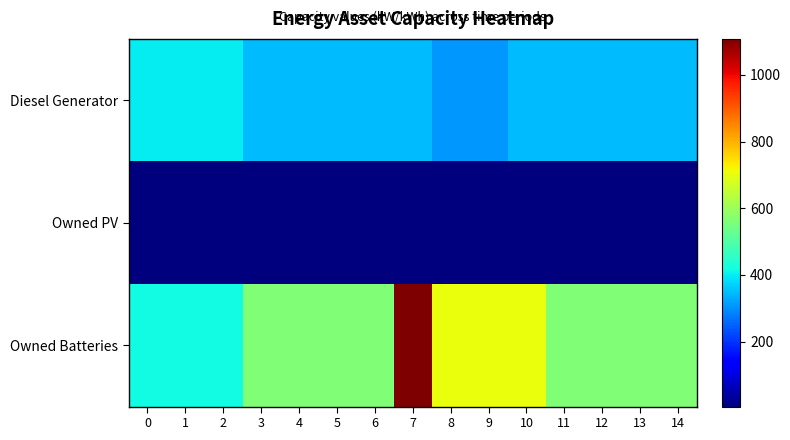

At which category is the sum across all series the highest?

7